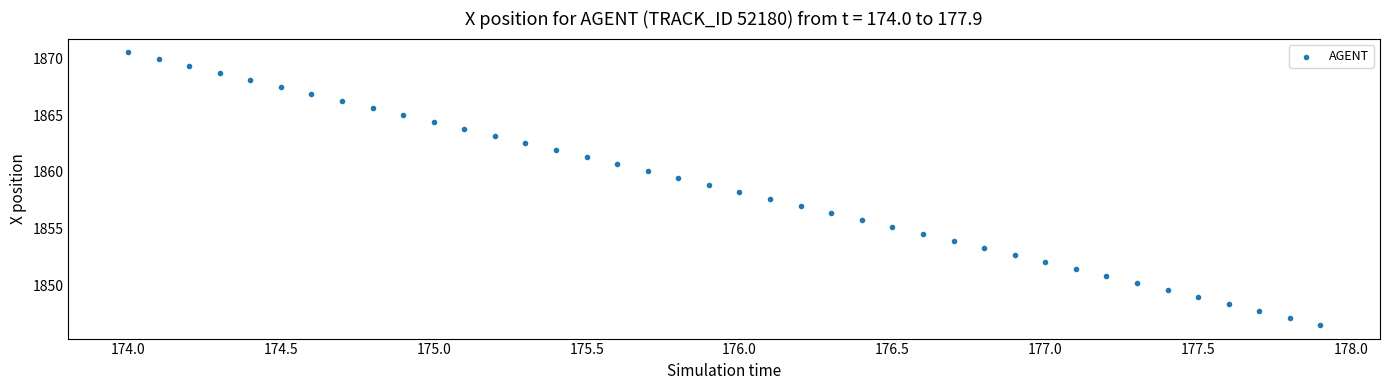

What is the range of Y values (max minus min)?

24.0